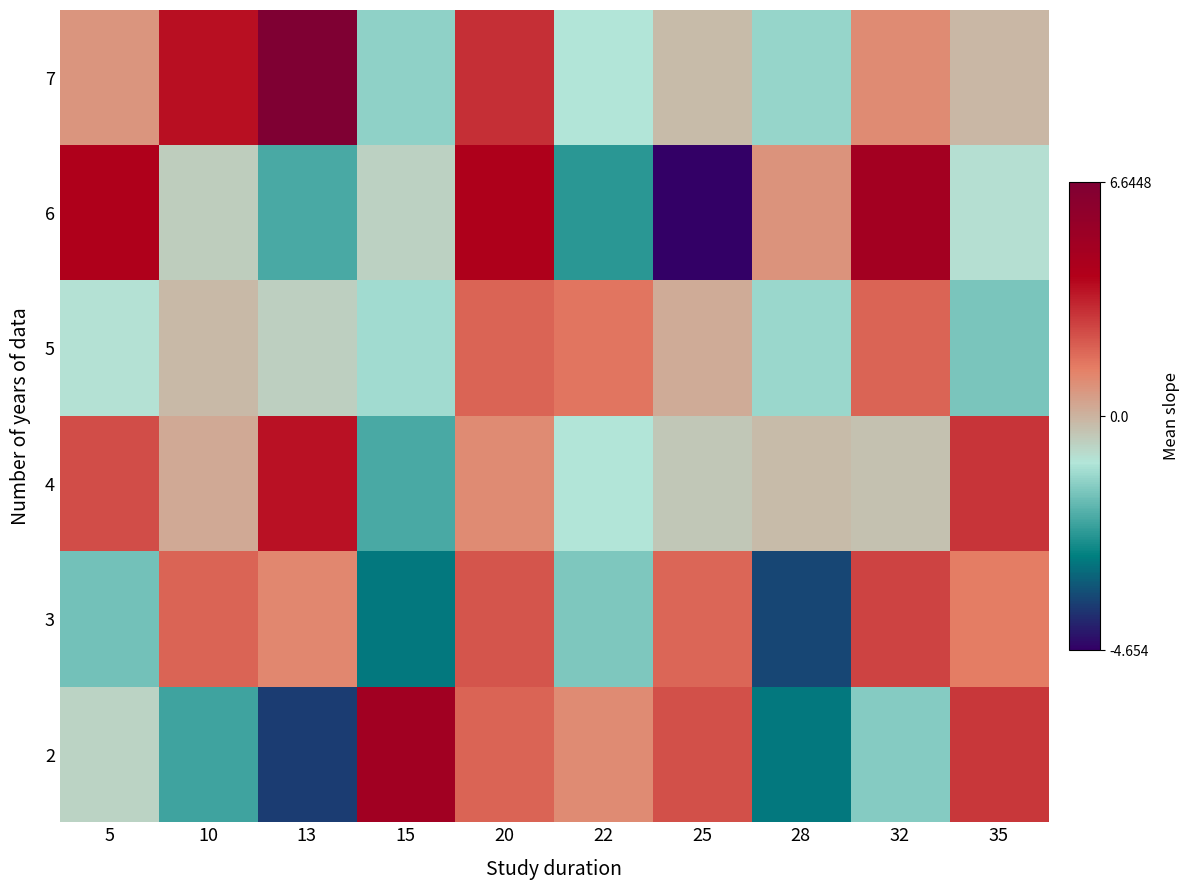

Between 25 and 35, which series saw the biggest shift?

6